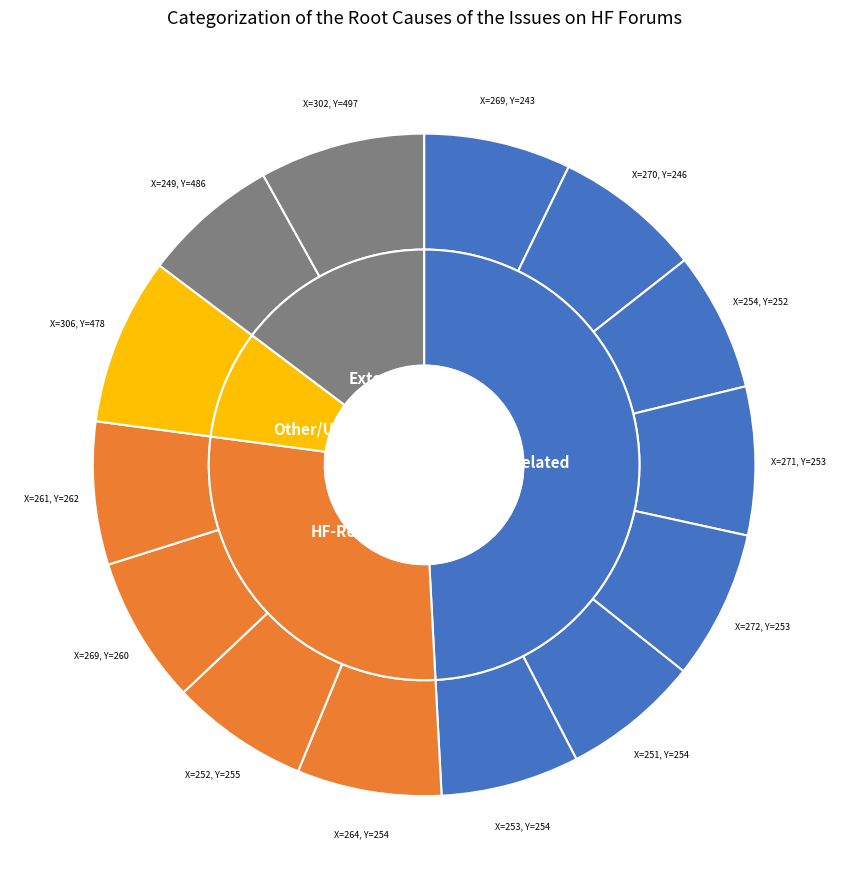

Between 262 and 252, which is larger?

262